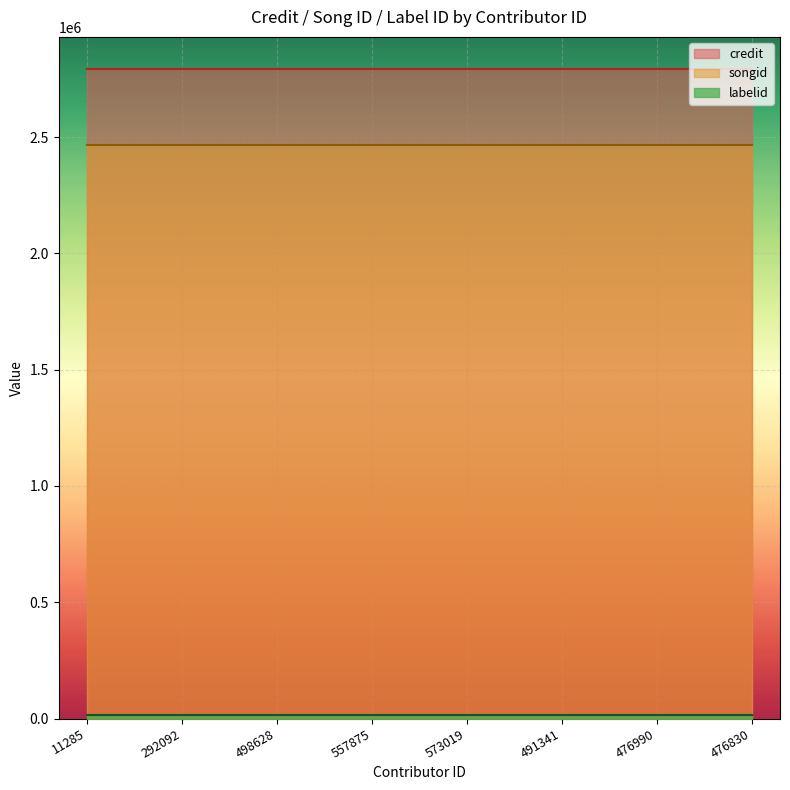

What is the spread (max minus min) of values at 498628?

2775541